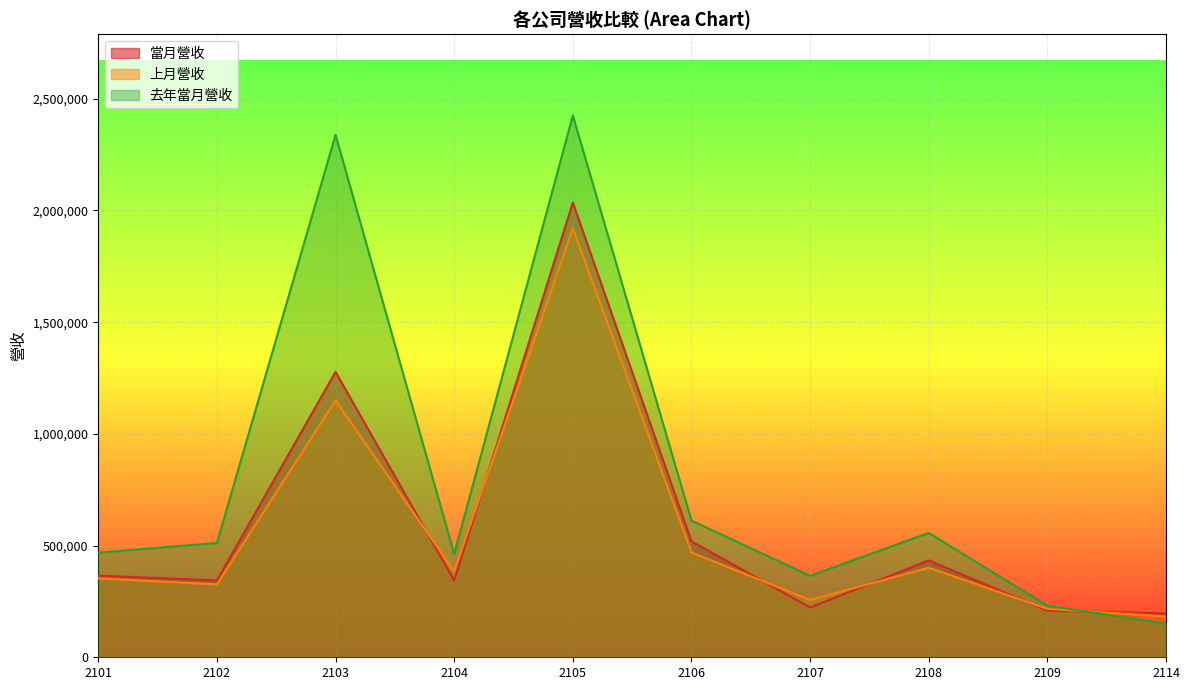

What is the value of the 去年當月營收 point at the 10th from the left?

150380